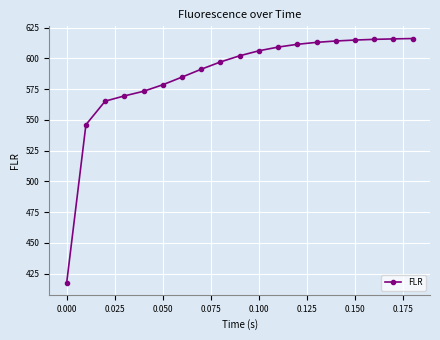

What is the greatest value displayed?

616.1